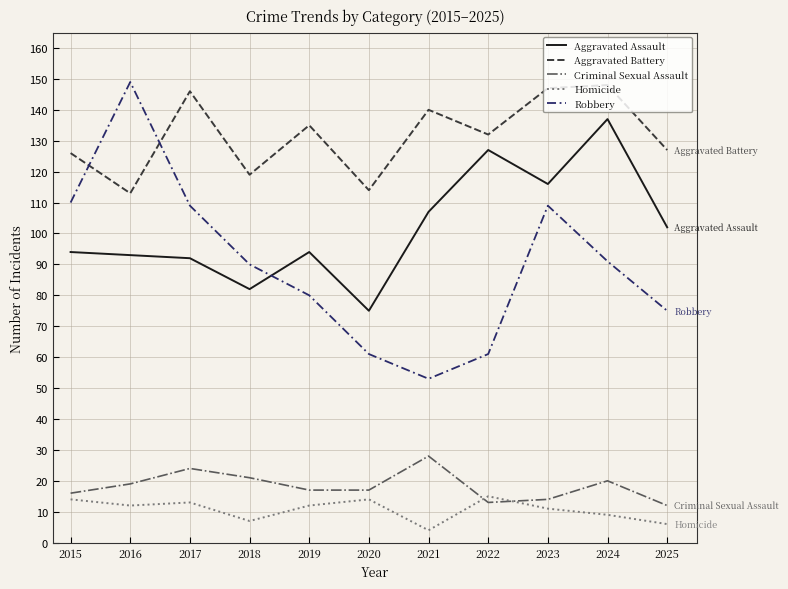

The Robbery series shows 37 at 2019. True or false?

False